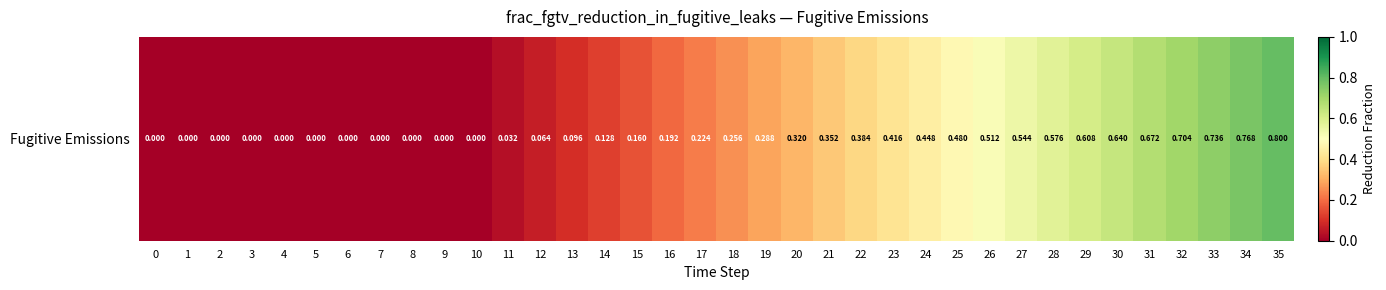

What is the average value?

0.3